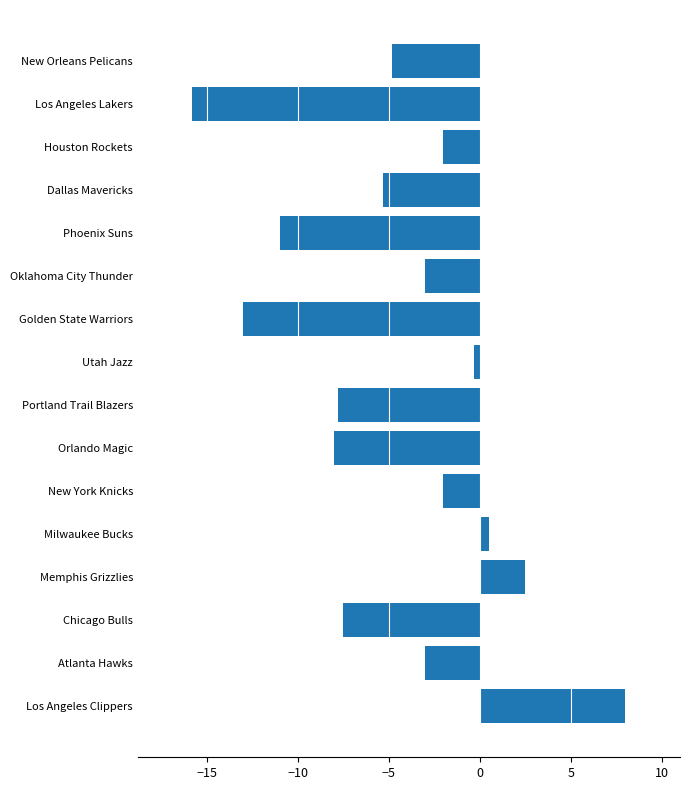

How many bars are there in total?

16